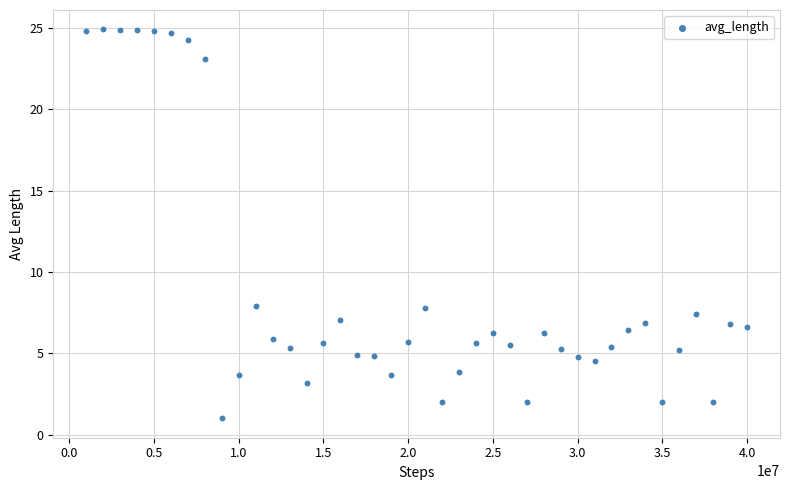

What is the range of X values (max minus min)?

39000000.0